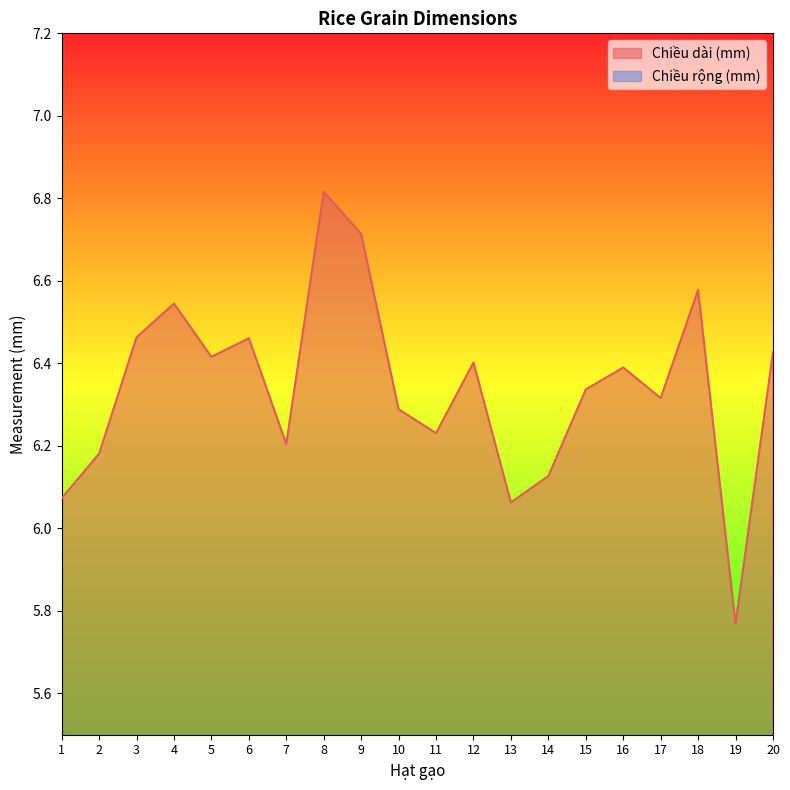

What value does the Chiều dài (mm) series have at 12?

6.4